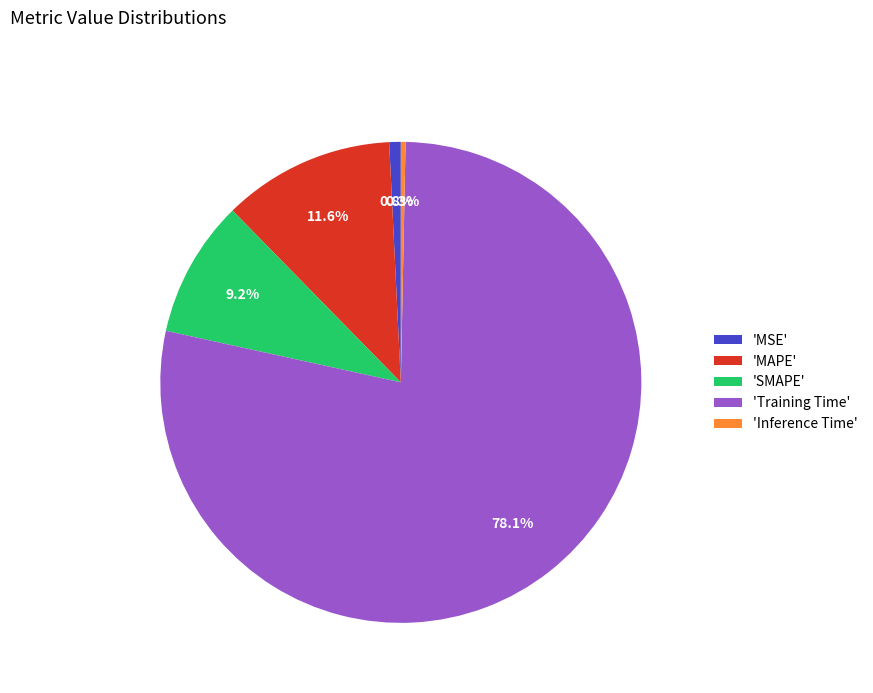

Combined, what portion of the pie is 'MAPE' and 'Inference Time'?

11.9%